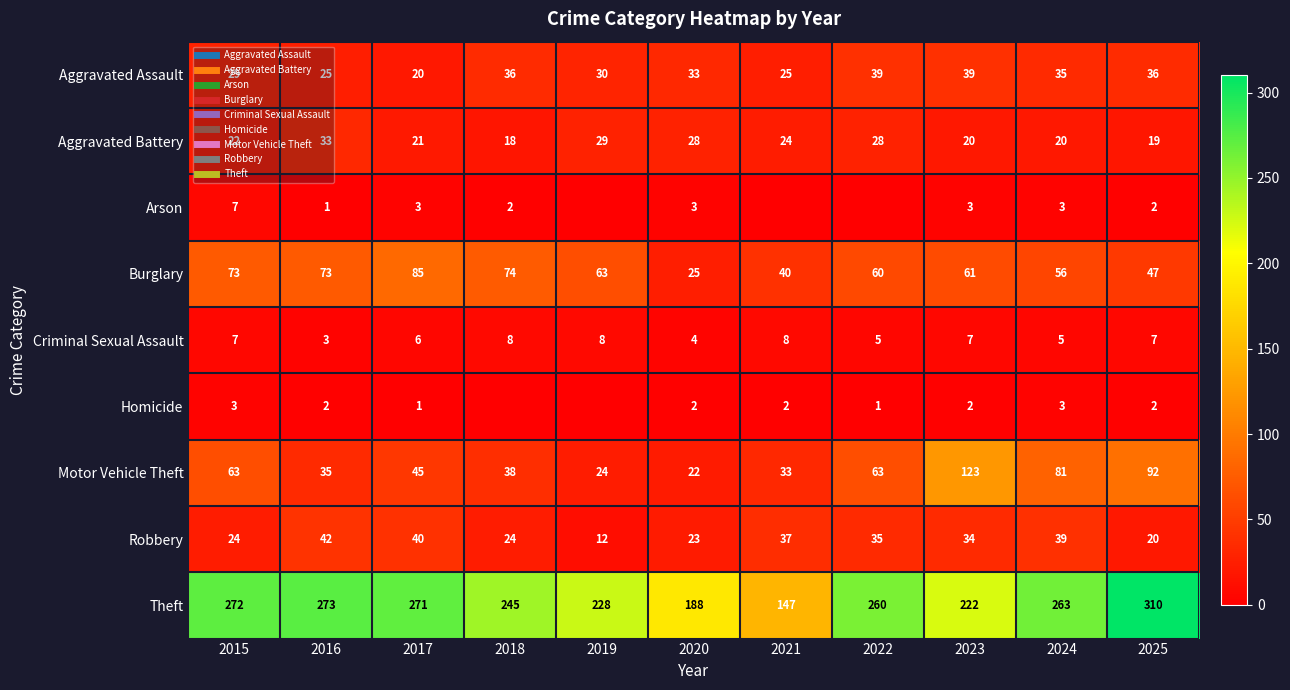

Rank the series at 2019 from lowest to highest value.

Arson, Homicide, Criminal Sexual Assault, Robbery, Motor Vehicle Theft, Aggravated Battery, Aggravated Assault, Burglary, Theft